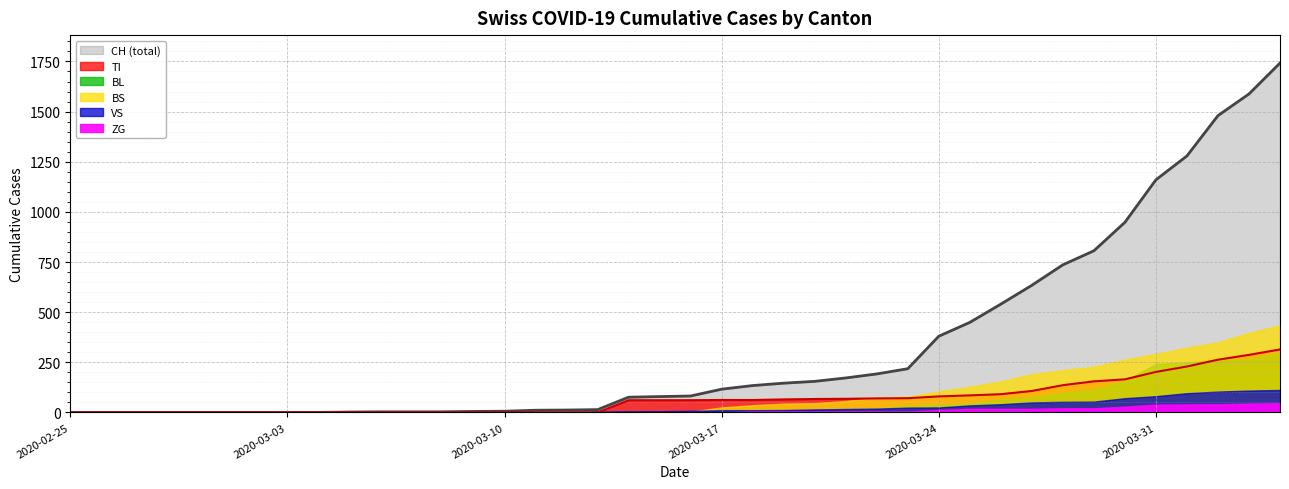

Read the TI value at 2020-03-15.

61